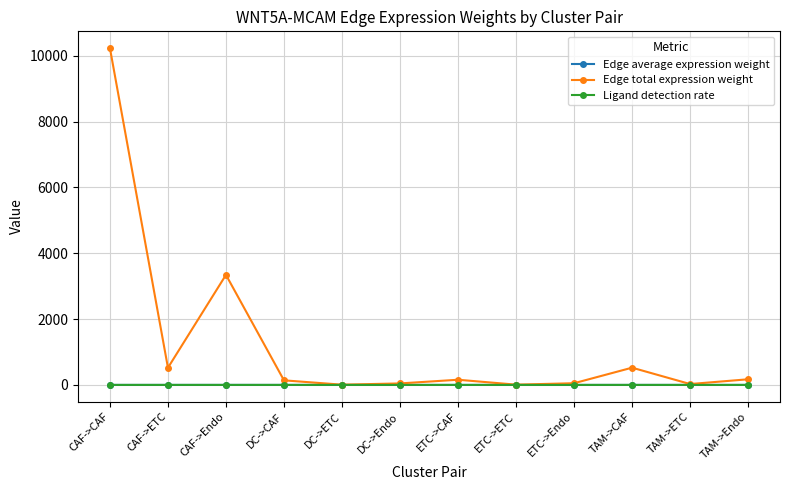

How many series are shown in this chart?

3